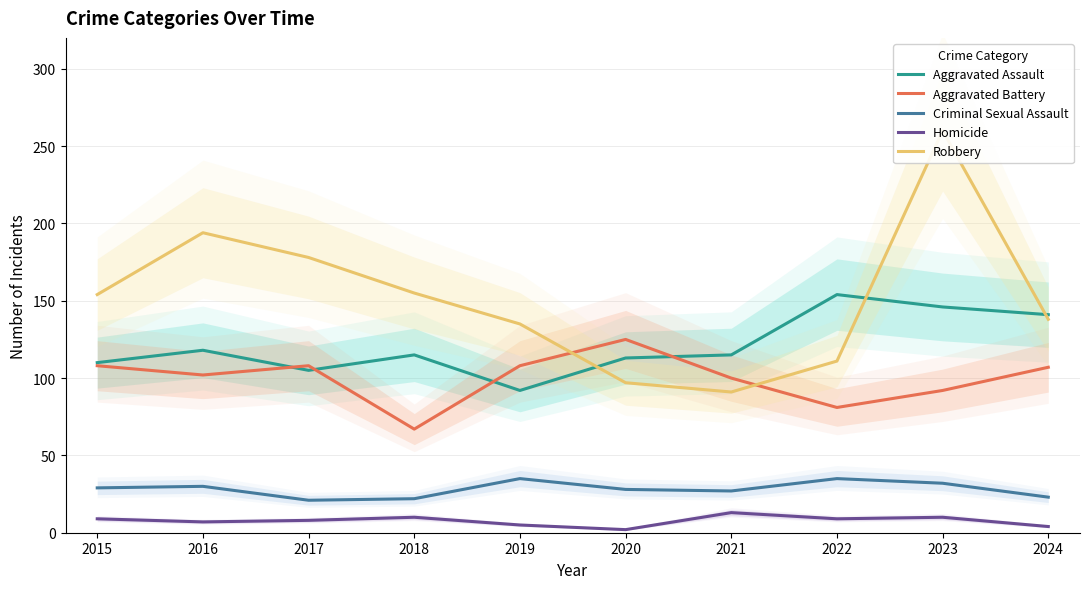

After their last crossing, which series has the higher values: Aggravated Assault or Robbery?

Aggravated Assault